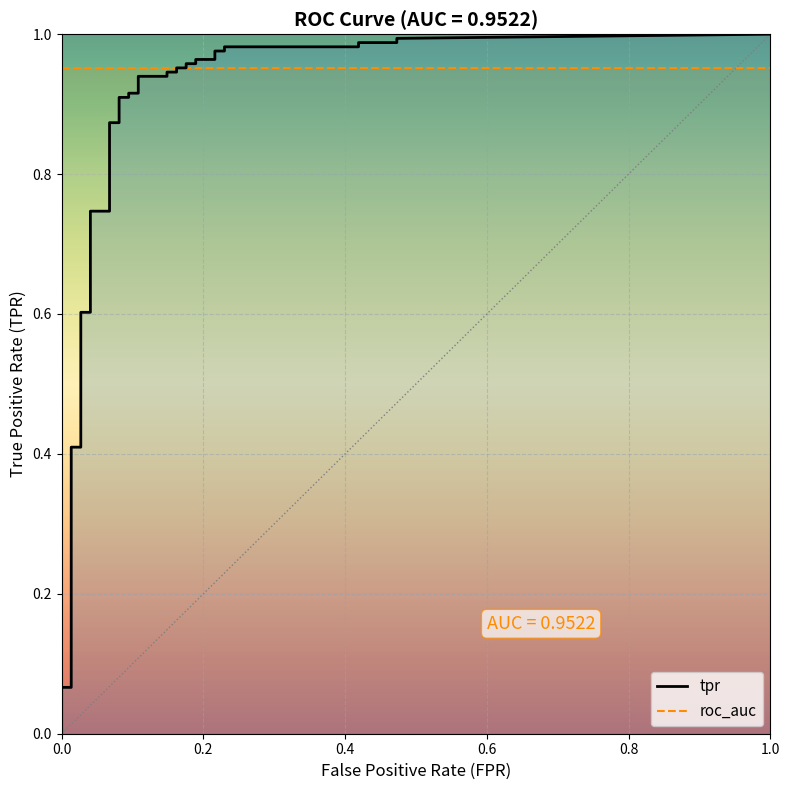

How many values in fpr are above zero?

38